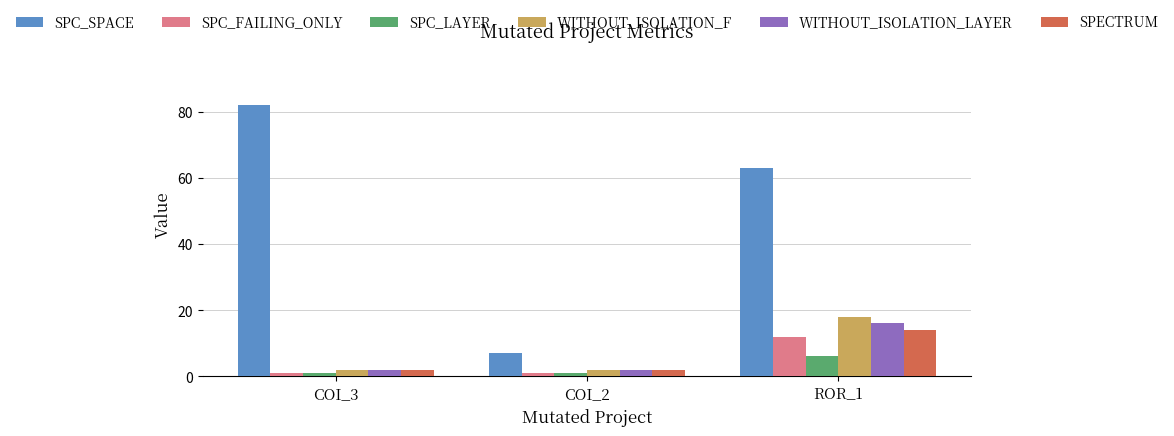

Read the SPC_SPACE value at COI_2.

7